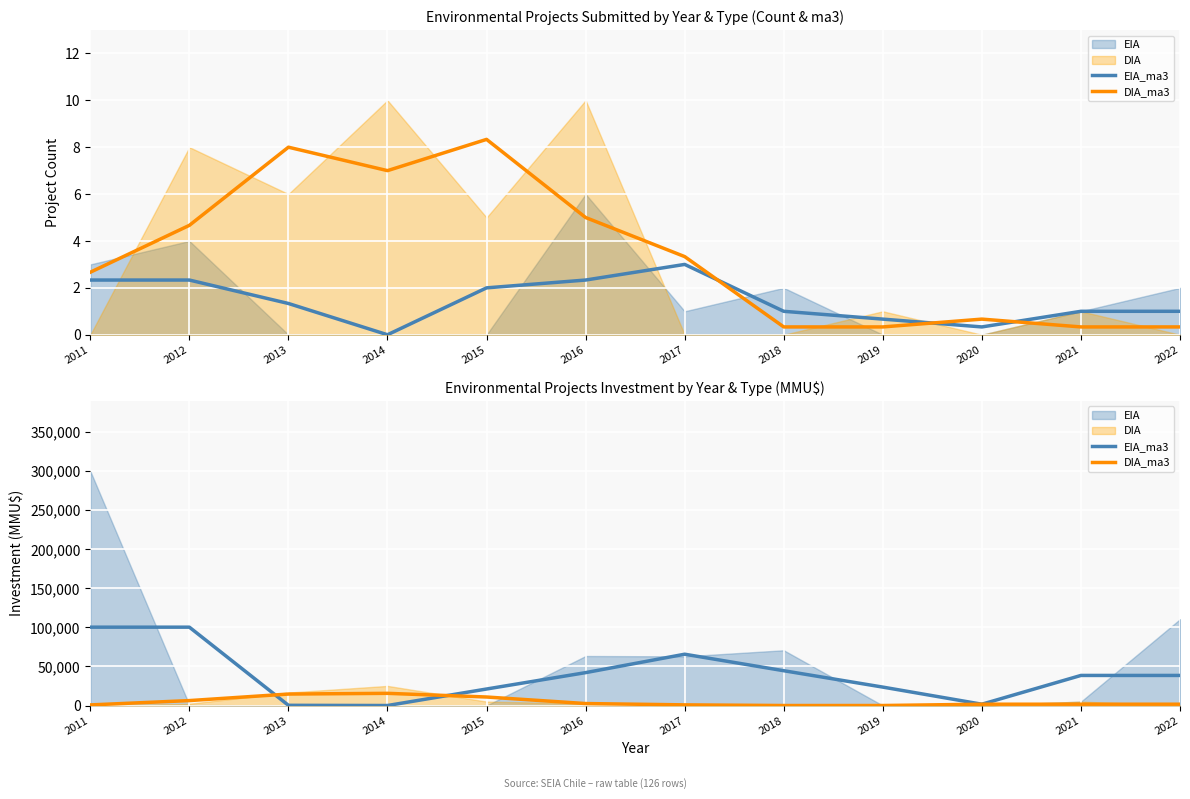

What is the value of the DIA_ma3 point at the 5th from the left?

10879.3